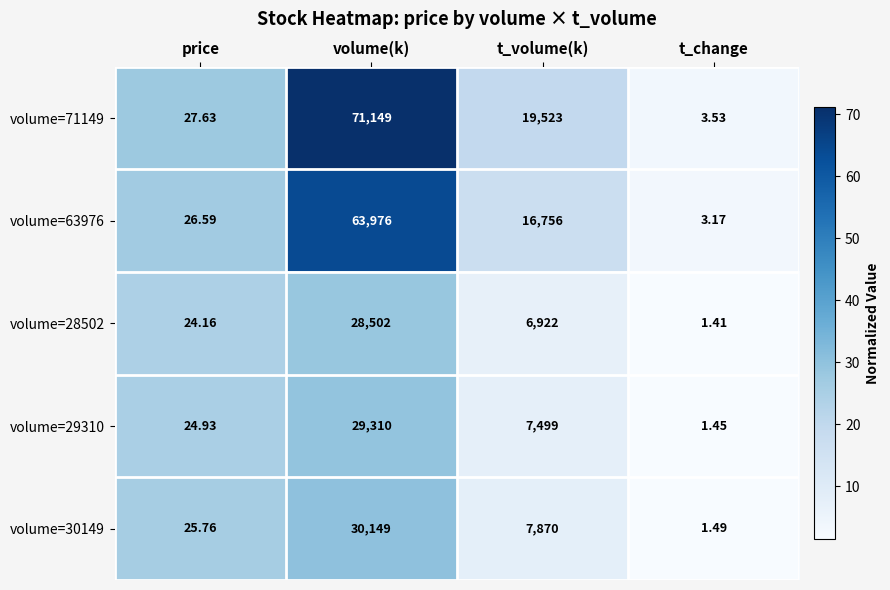

Is the value of volume=29310 at price greater than the value of volume=28502 at volume(k)?

No